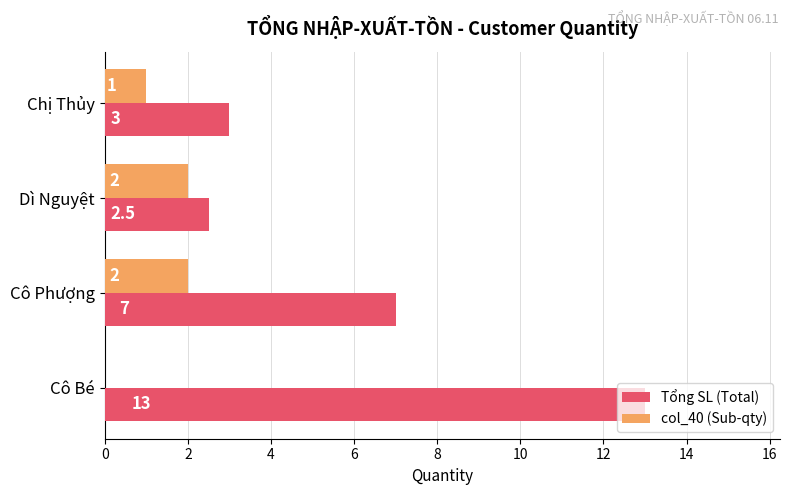

Between Cô Bé and Dì Nguyệt, which series saw the biggest shift?

Tổng SL (Total)